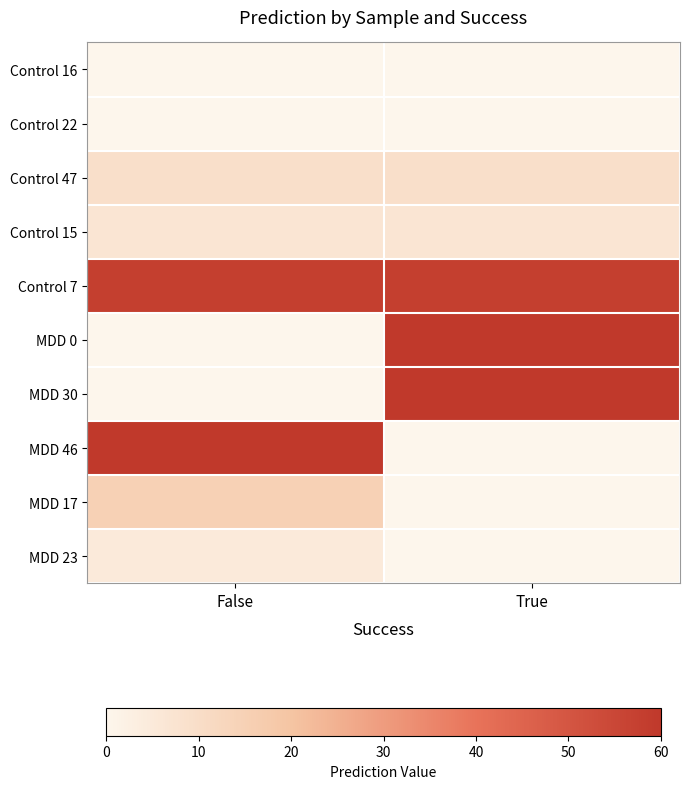

Rank the series at True from highest to lowest value.

MDD 0, MDD 30, Control 7, Control 47, Control 15, MDD 23, Control 22, MDD 17, Control 16, MDD 46